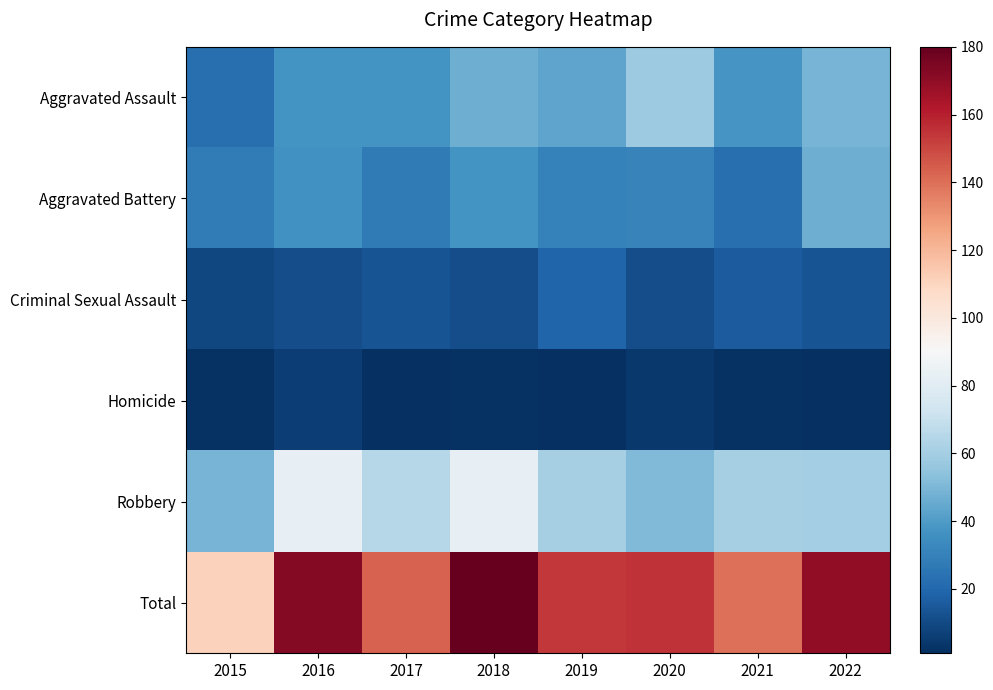

What is the total value across all series at 2018?

360